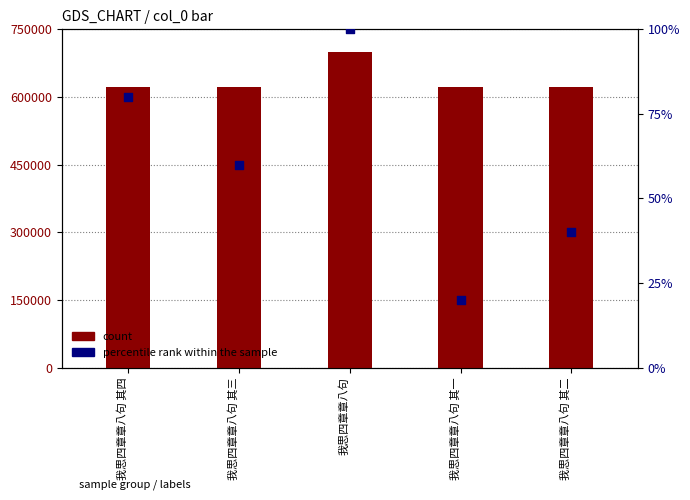

Which series has the largest Y range (max minus min)?

count